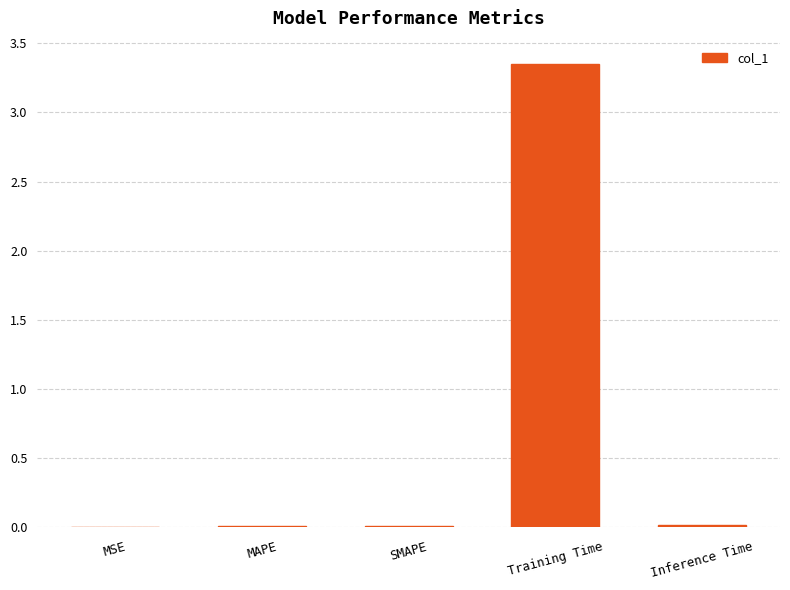

At which category does the chart reach its peak across all series?

Training Time